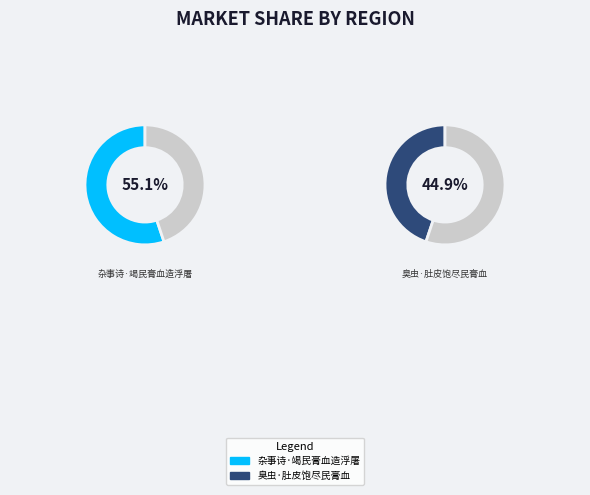

Does 臭虫·肚皮饱尽民膏血 represent more than half of the total?

No